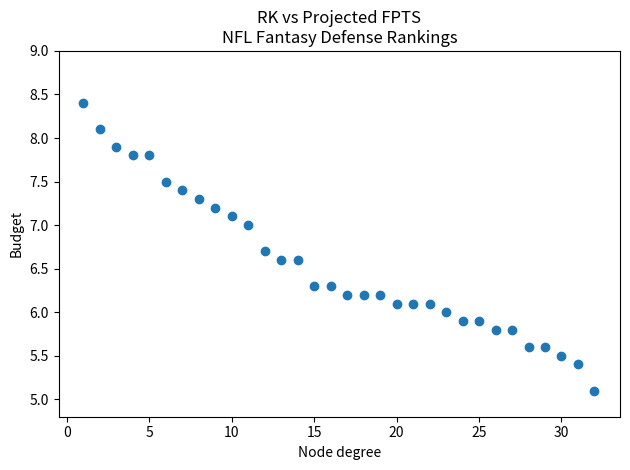

What is the range of X values (max minus min)?

31.0